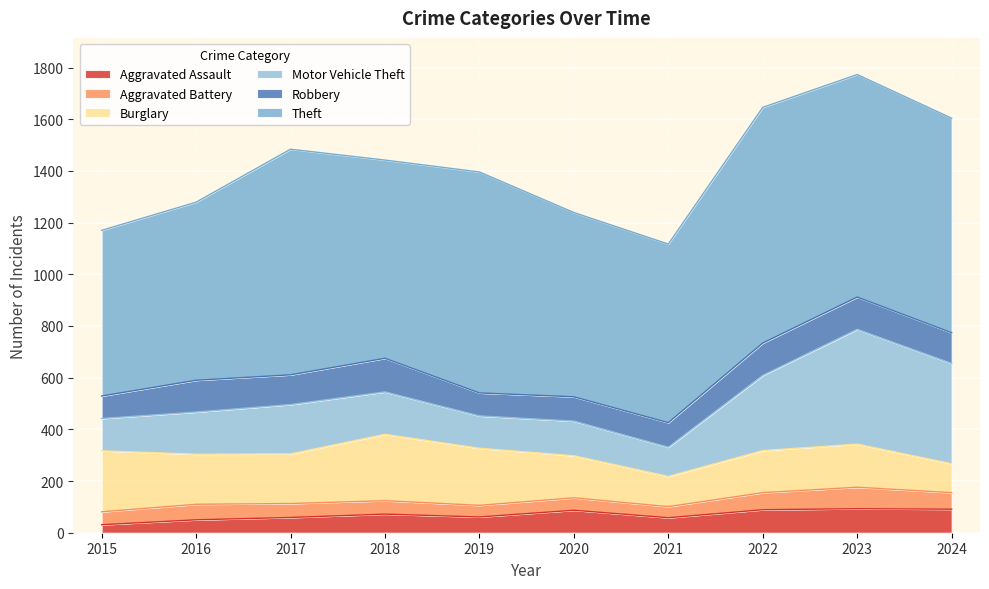

Does the chart display data point markers on the line(s)?

No